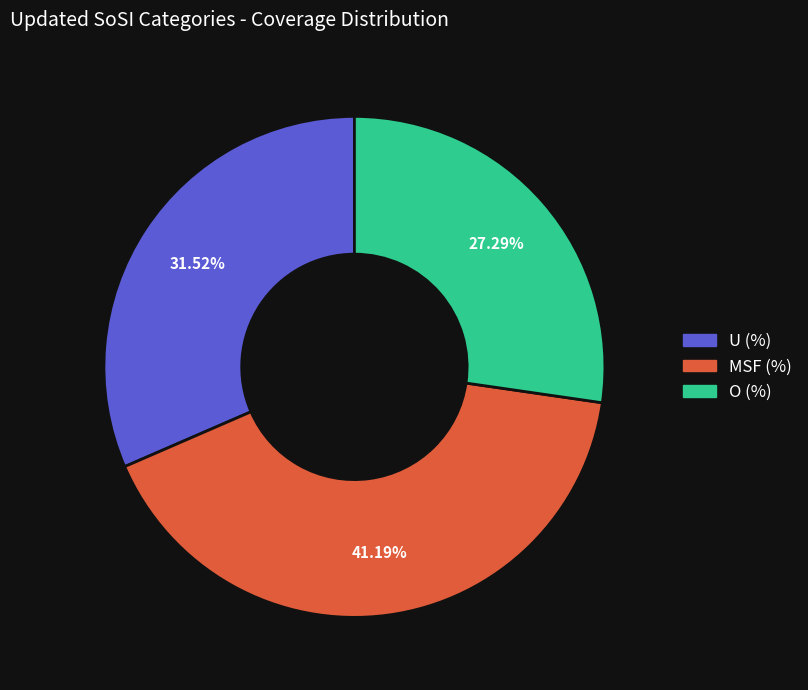

To the nearest percent, what is the combined percentage of MSF (%) and O (%)?

68%